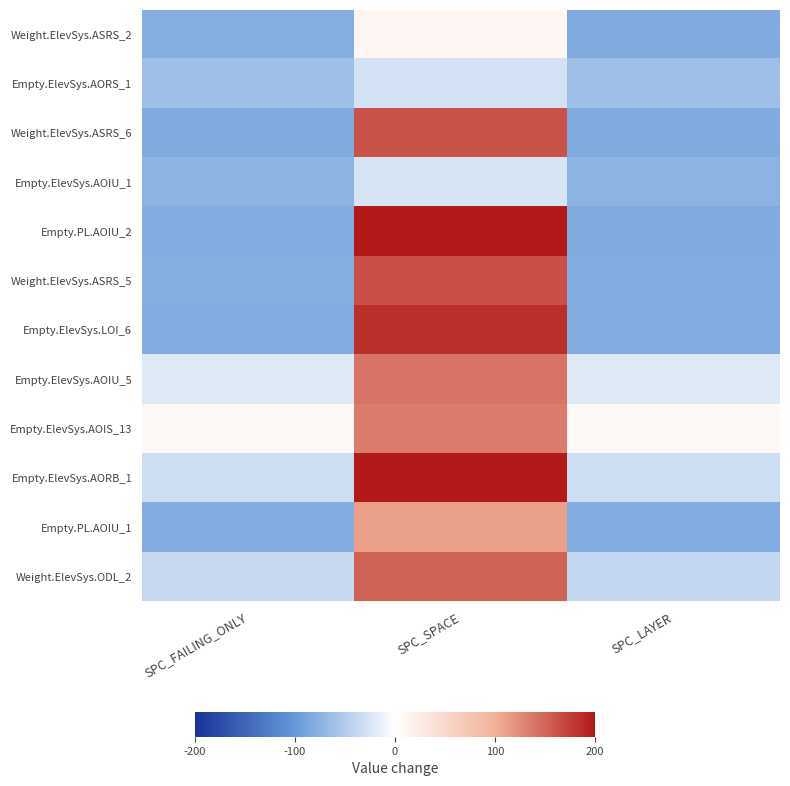

What is the difference between the highest and lowest values at SPC_LAYER?

92.0